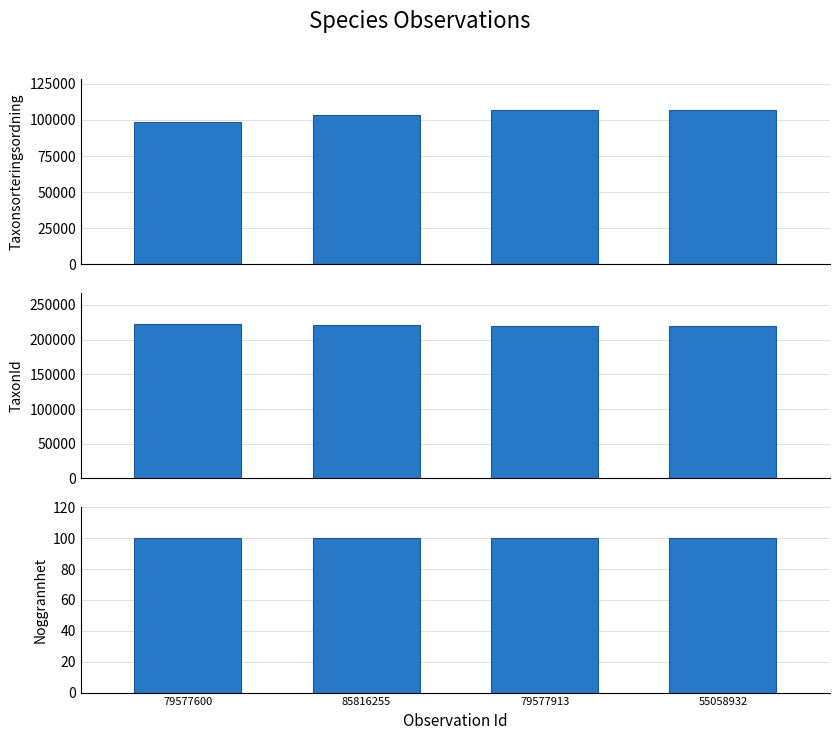

Which series has the largest range (max minus min)?

Taxonsorteringsordning